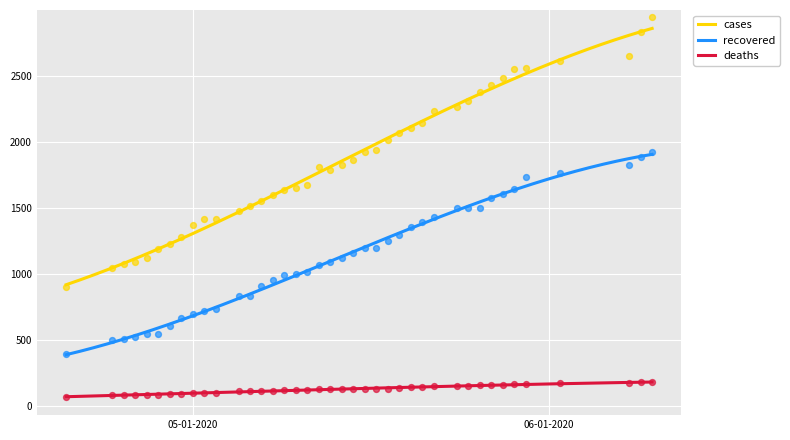

Which series has the largest total across all categories?

cases